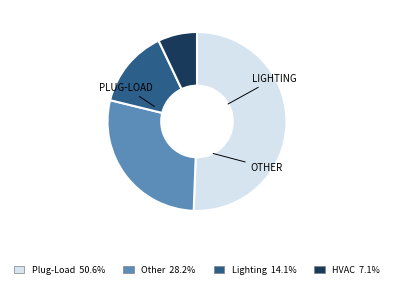

Rank the categories by value from lowest to highest.

HVAC, Lighting, Other, Plug-Load